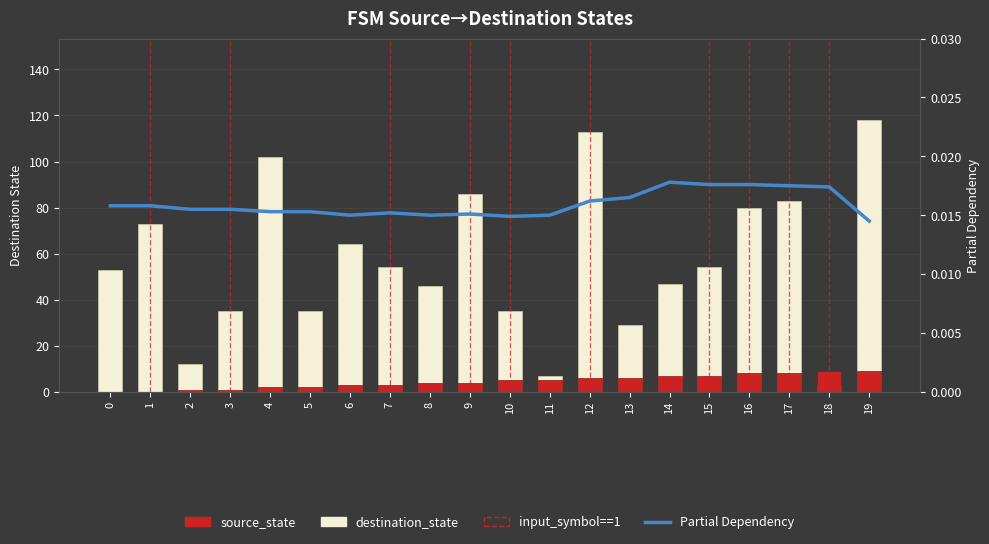

List the series in order of their peak value, lowest first.

Partial Dependency, source_state, destination_state